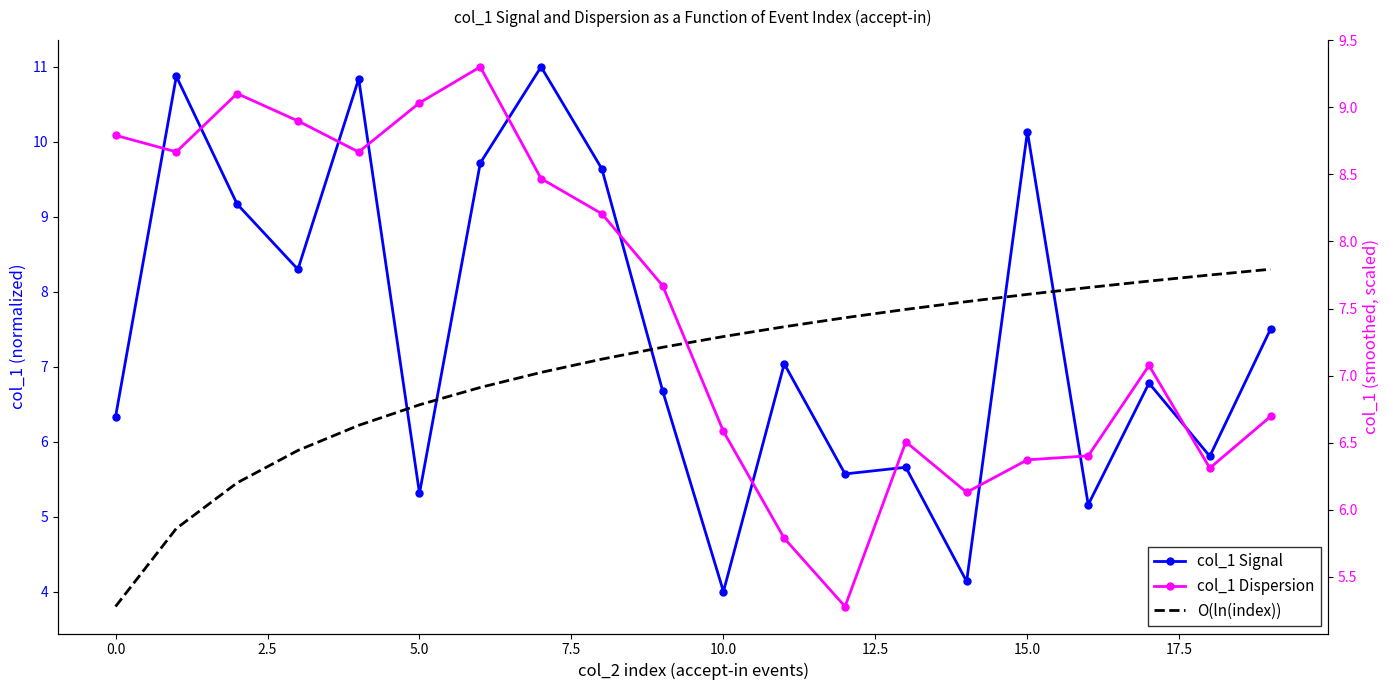

What is the sum of all col_1 Dispersion values?

150.0